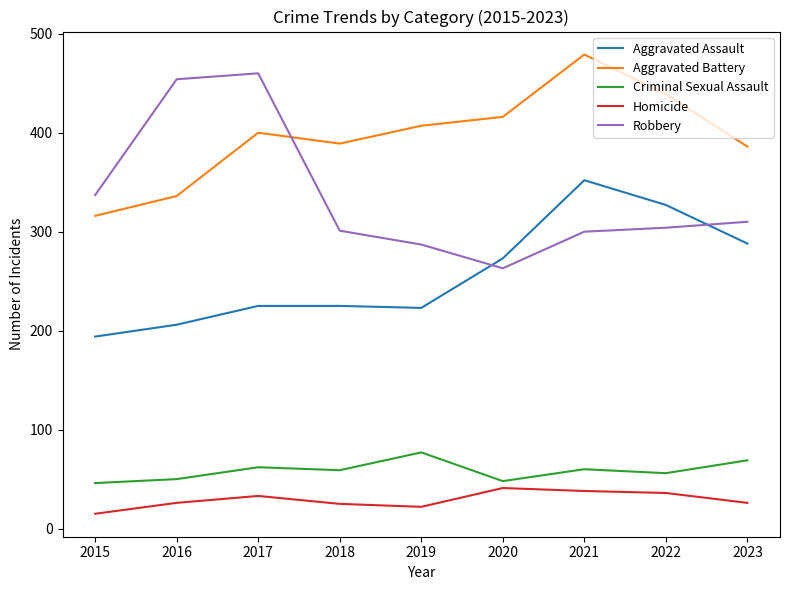

Which category has the lowest value in the Aggravated Battery series?

2015